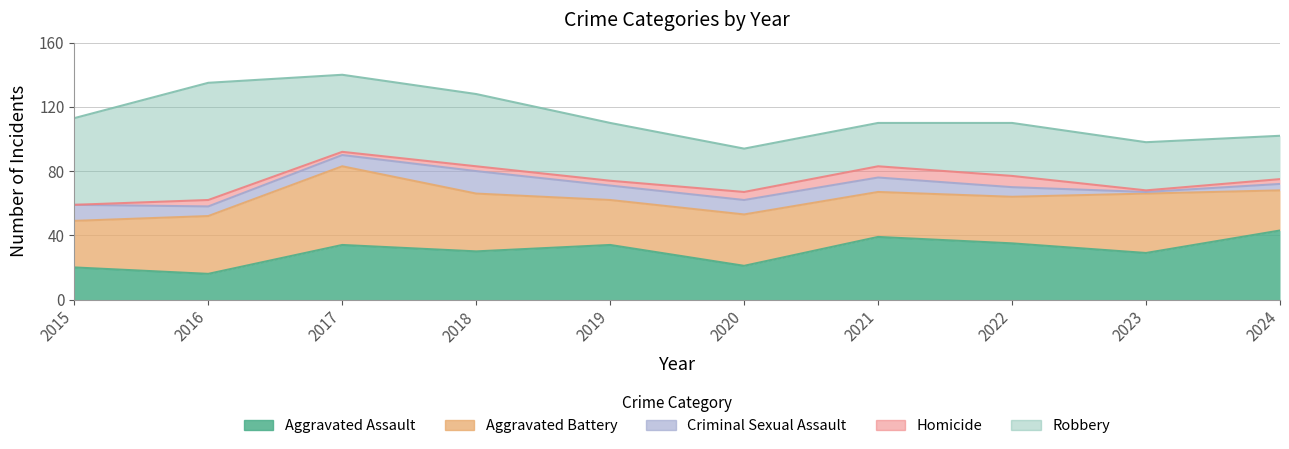

List the series in order of their peak value, highest first.

Robbery, Aggravated Battery, Aggravated Assault, Criminal Sexual Assault, Homicide